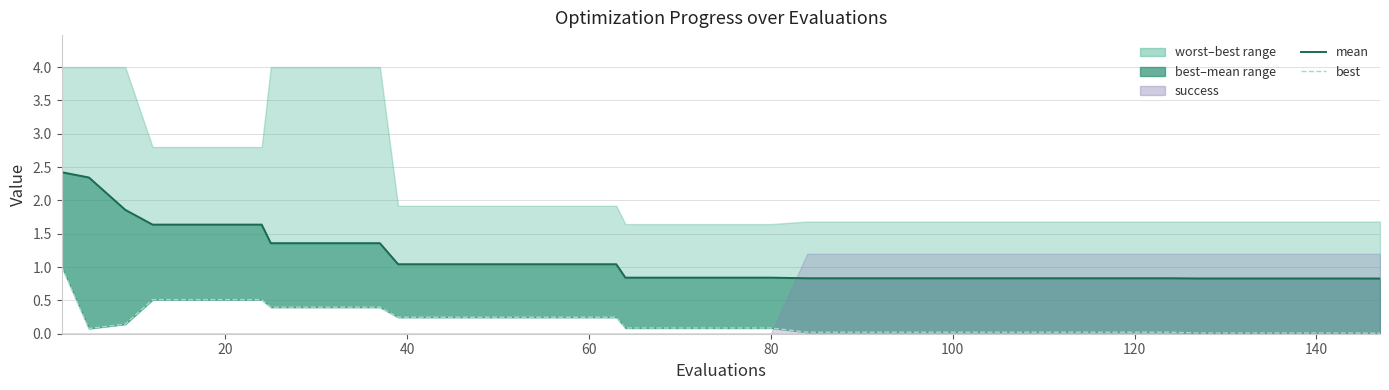

True or false: mean and best cross at least once.

False